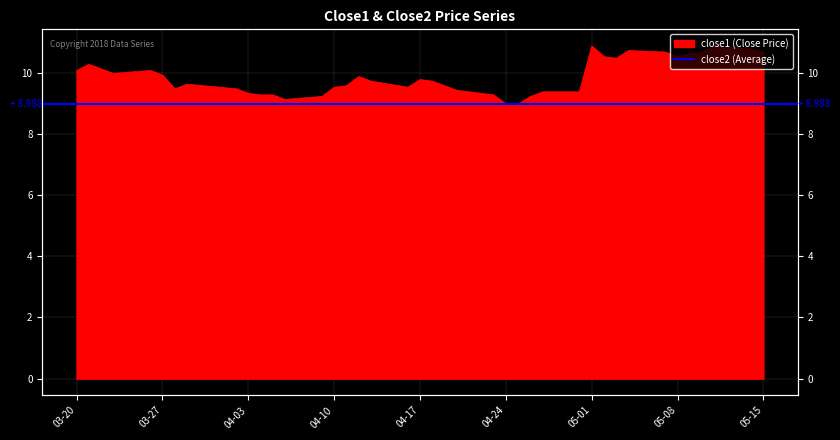

What is the ratio of the value at 2018-04-11 to the value at 2018-04-17?

1.0